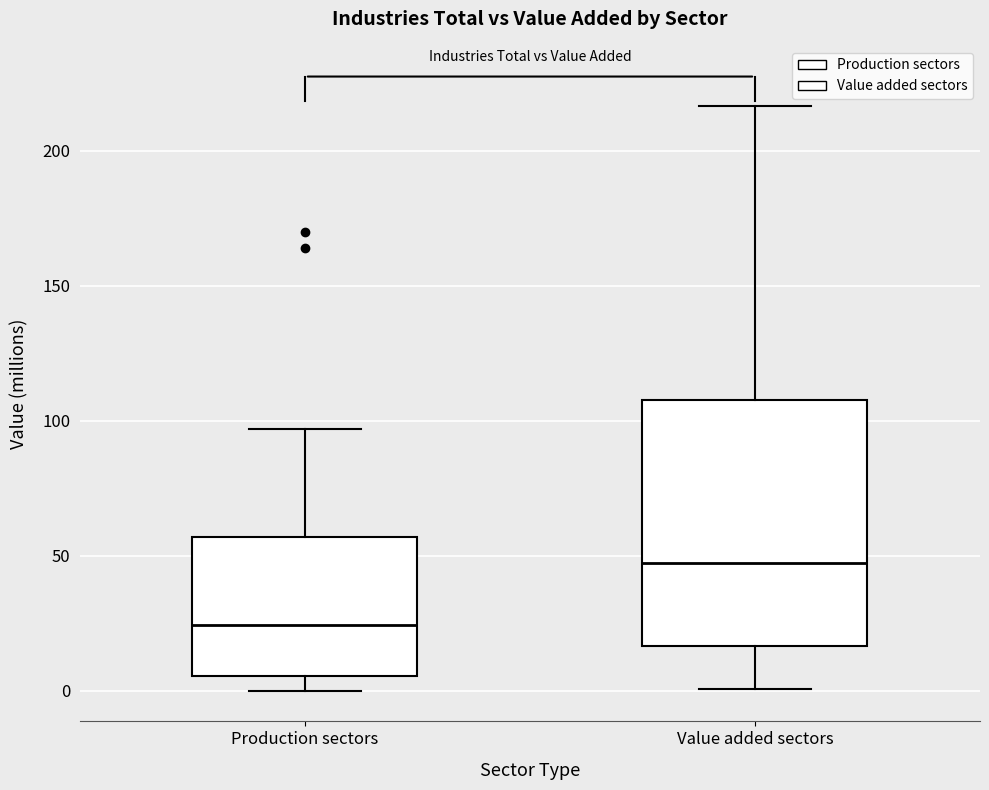

Where does the upper whisker of the box for Value added sectors end on the y-axis? The values are not printed on the chart, so give them approximately, as read against the axis.

215